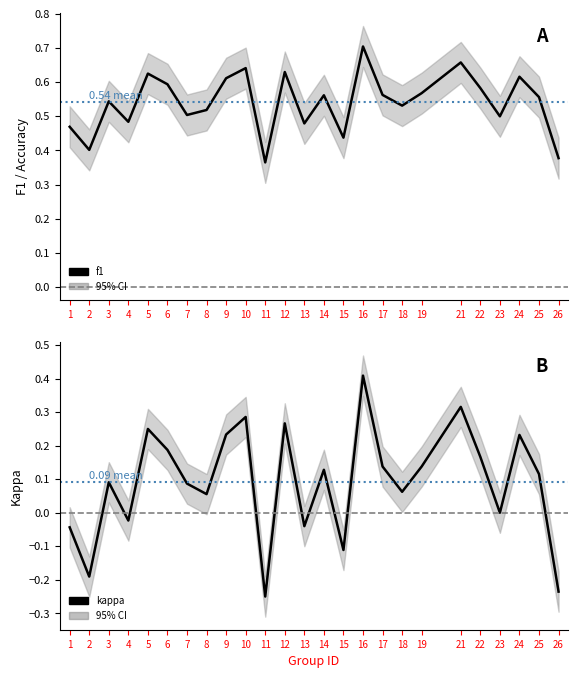

Count the number of categories in the chart.

25